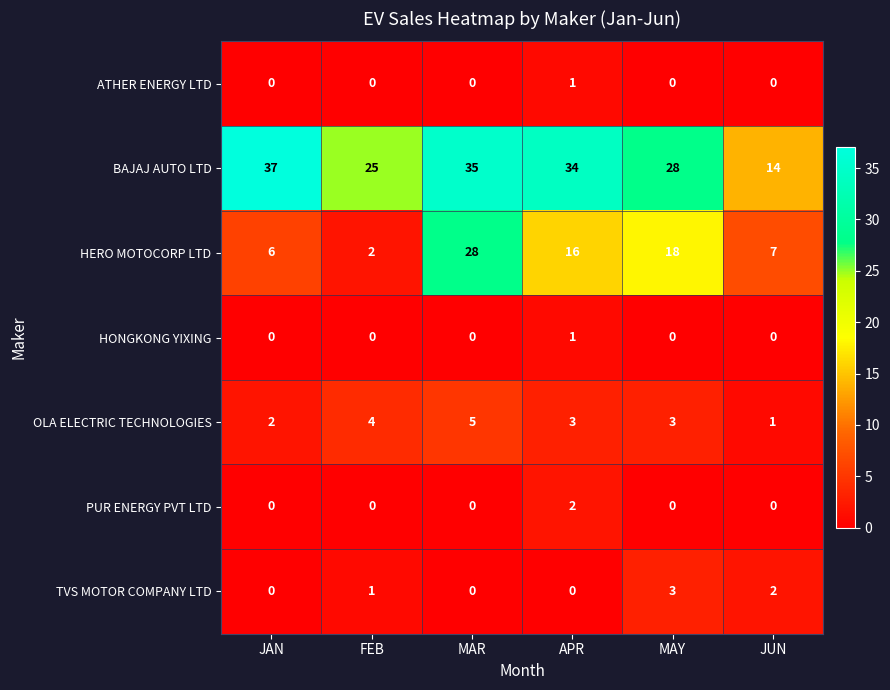

At which label is TVS MOTOR COMPANY LTD closest to 1?

FEB